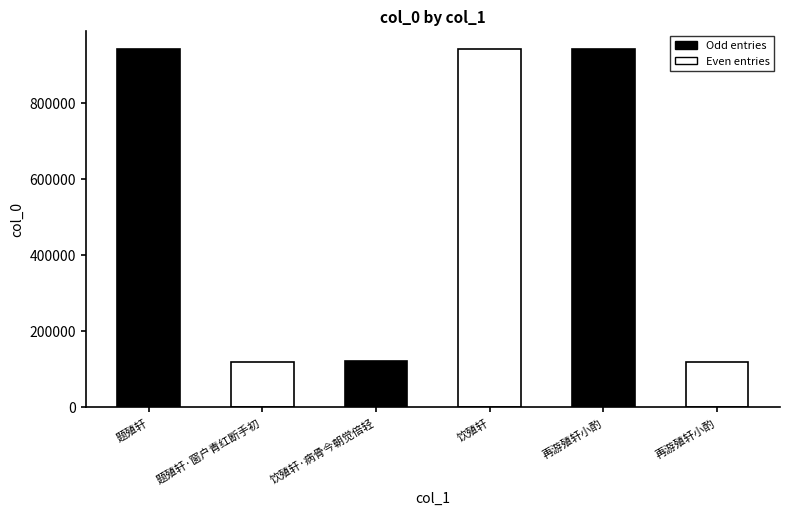

At which label does the data first exceed 943373?

题殖轩